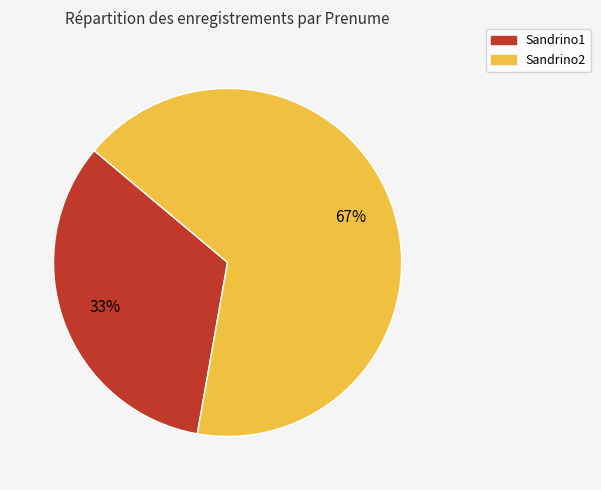

How many slices are in this pie chart?

2